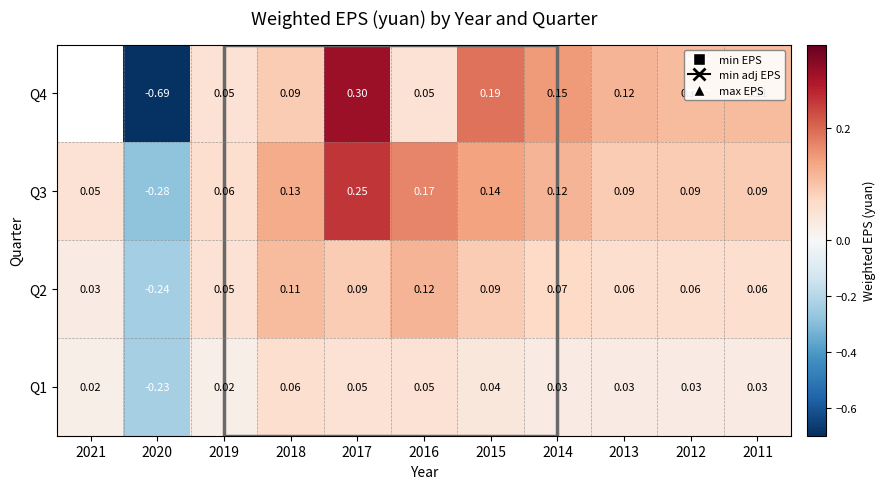

How many negative values does the Q3 series have?

1